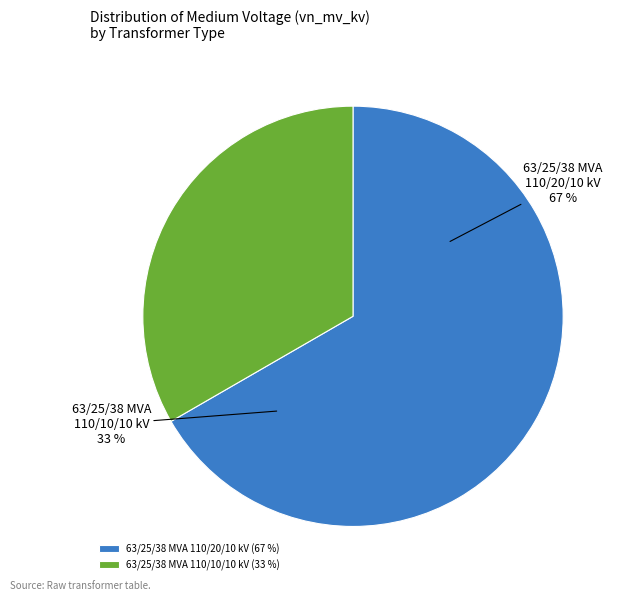

Does 63/25/38 MVA 110/10/10 kV account for over 50% of the chart?

No